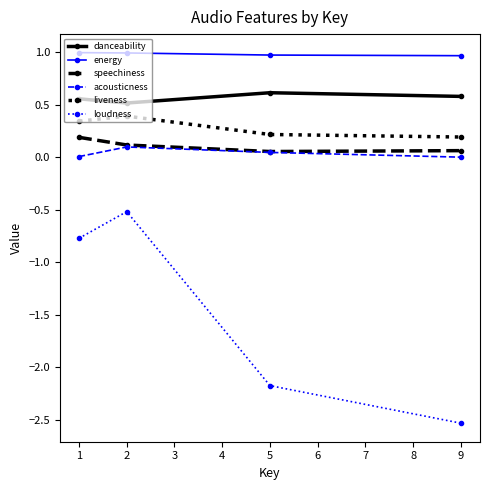

True or false: energy has more than 1 points higher than both neighbors.

False